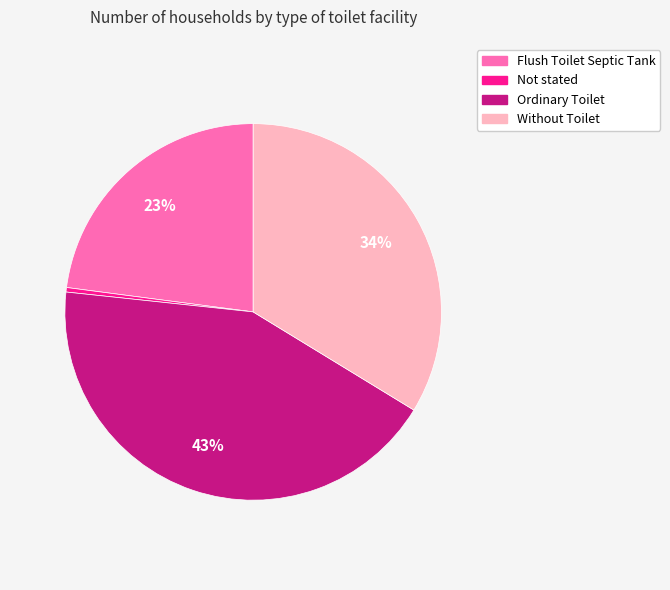

How many slices are in this pie chart?

4